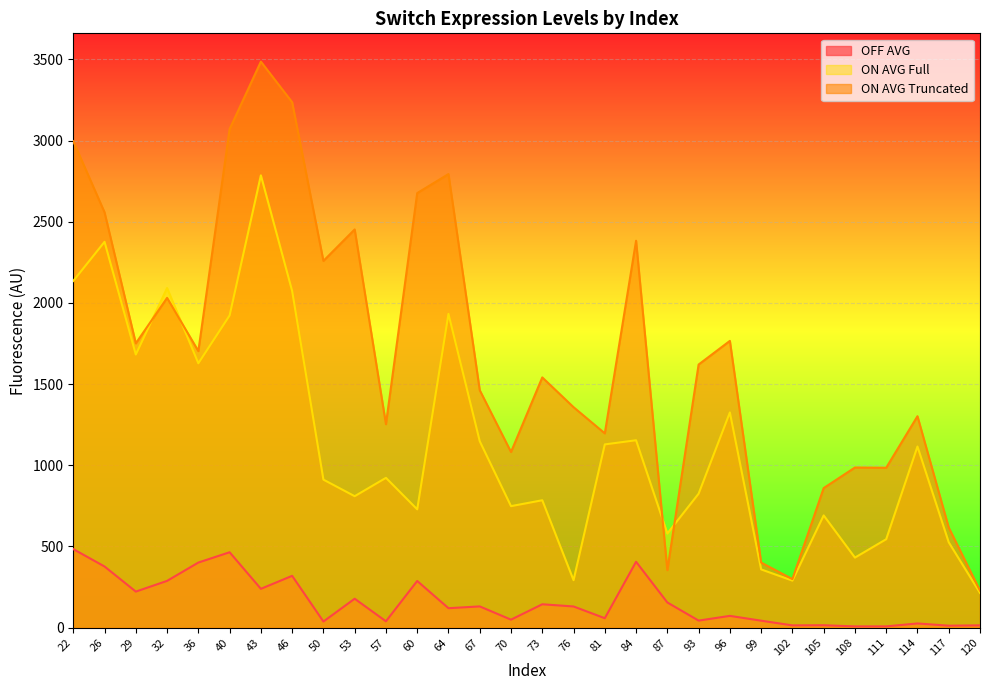

Count the number of categories in the chart.

30